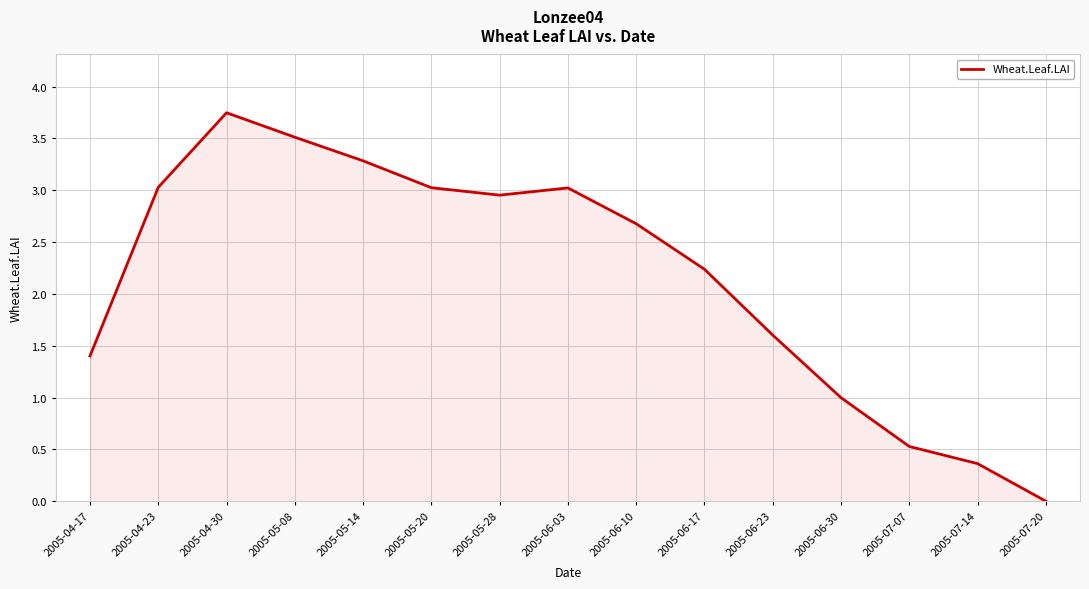

What is the difference between the values at 2005-05-28 and 2005-04-23?

0.1